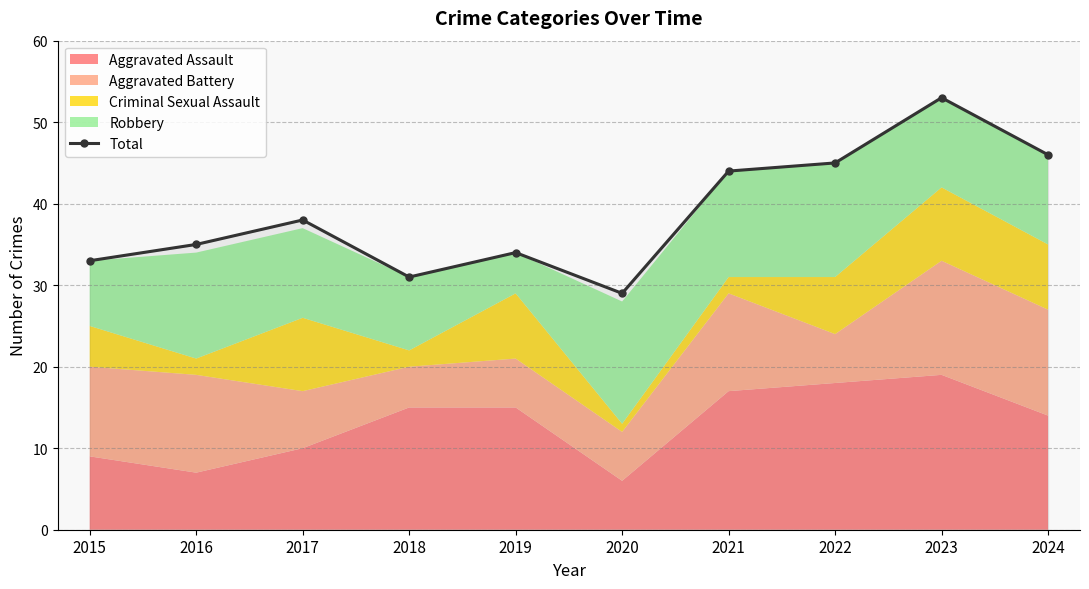

How many values are below 38?

5